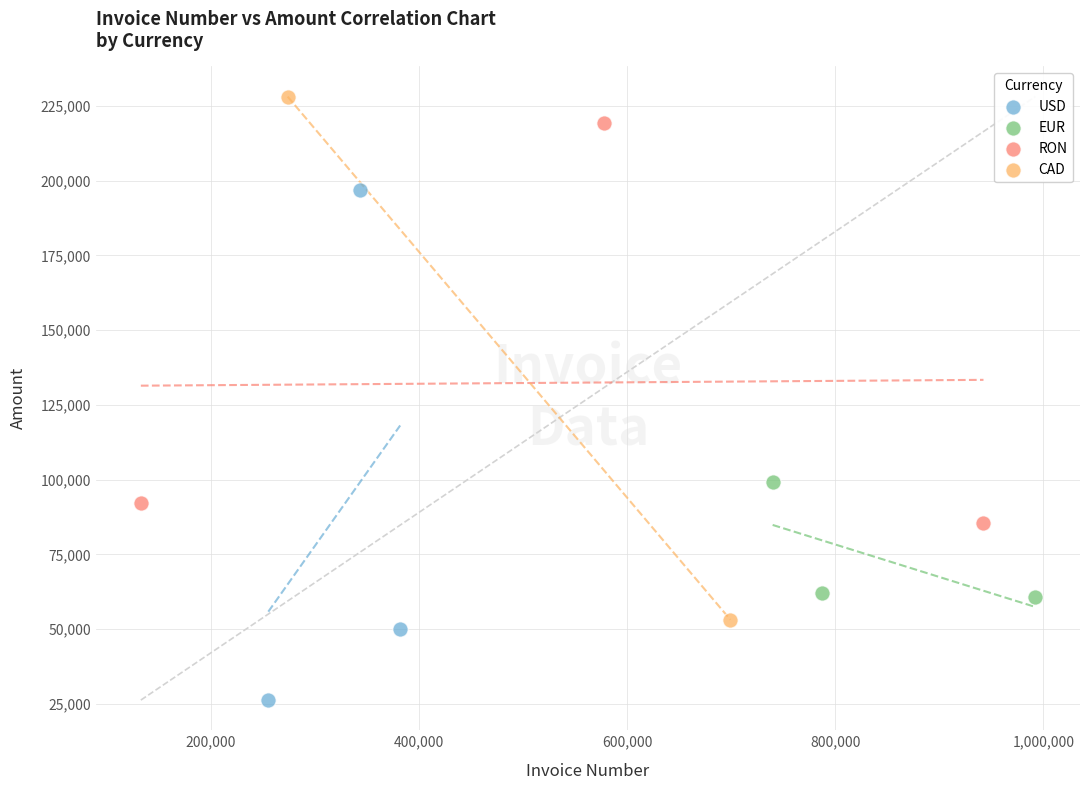

Which series contains the highest Y value?

CAD